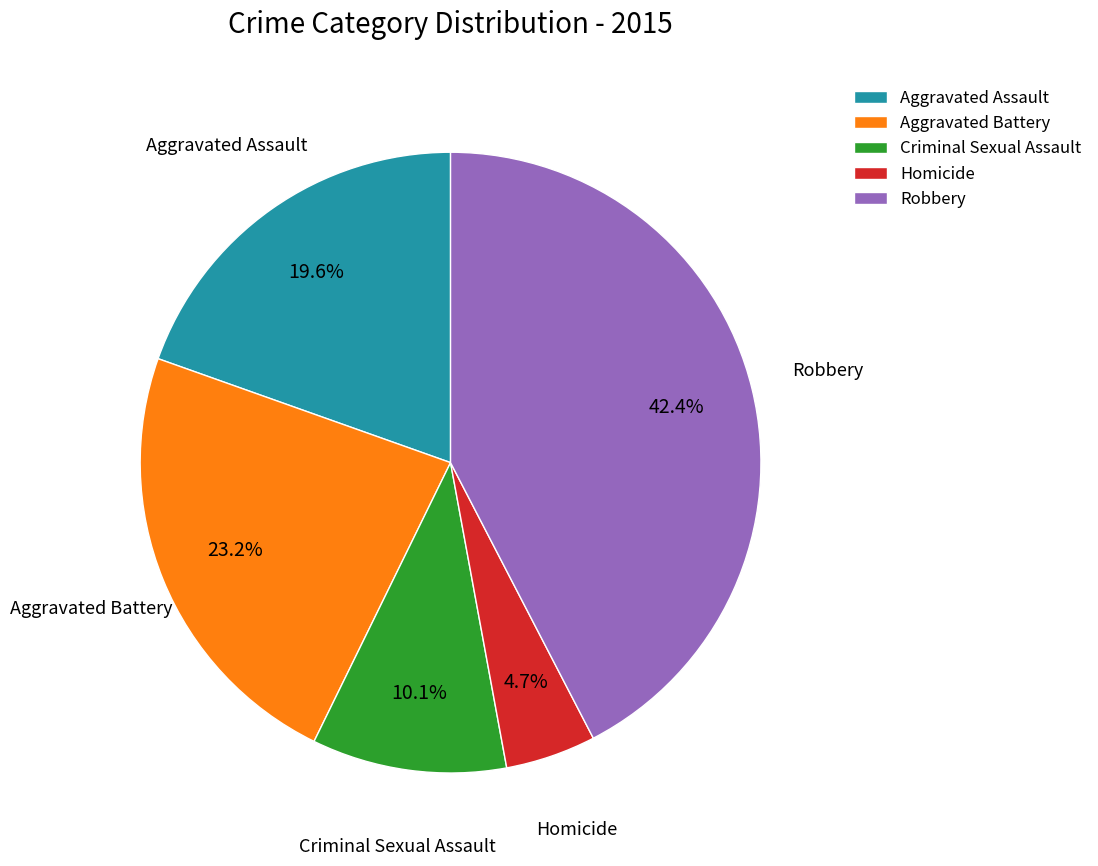

What is the largest slice in the pie chart?

Robbery